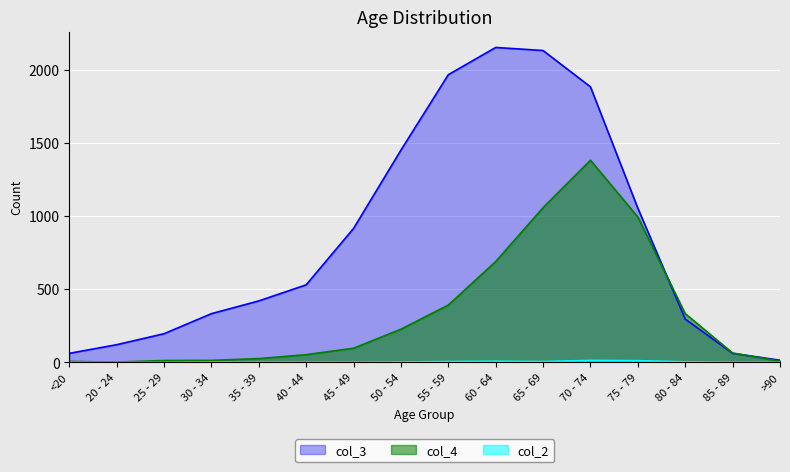

What is the sum of all col_3 values?

13581